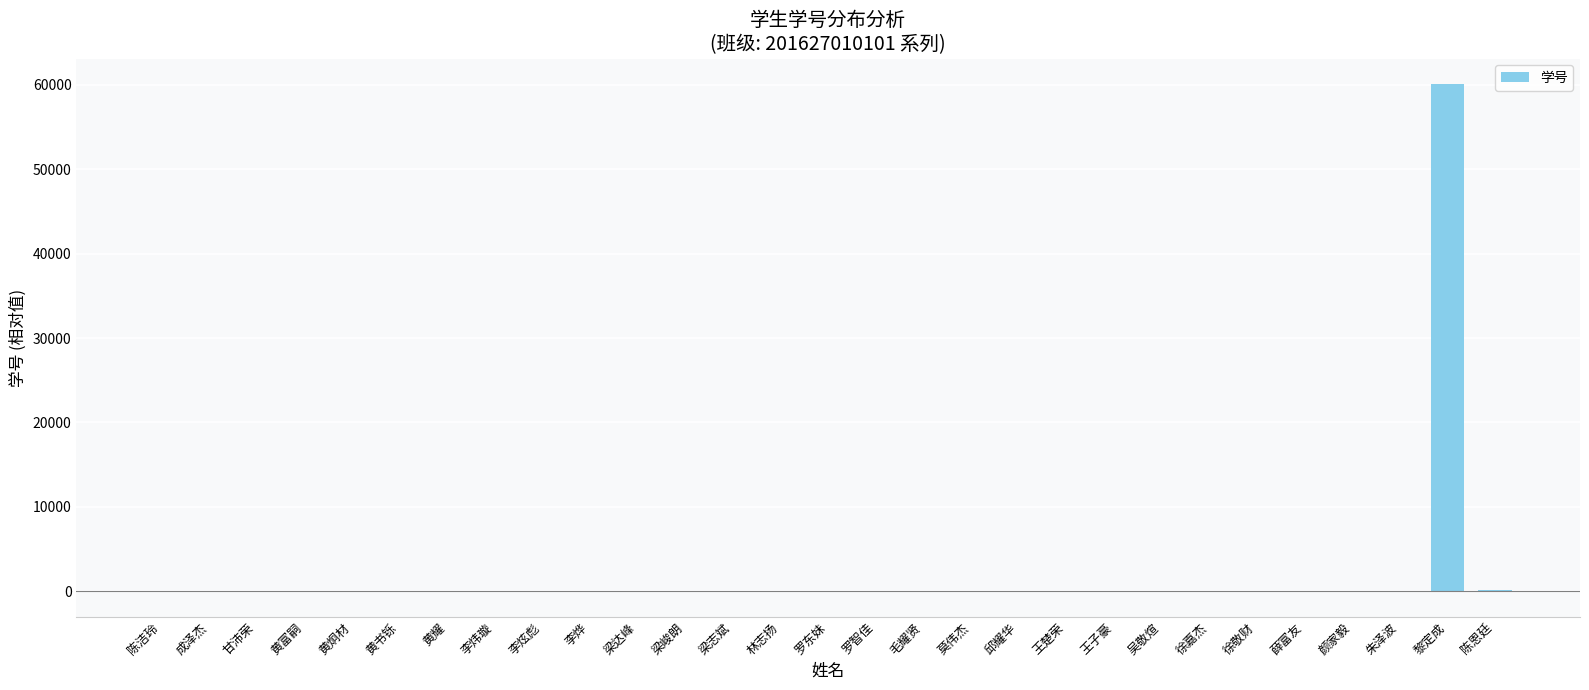

What is the average value?

2079